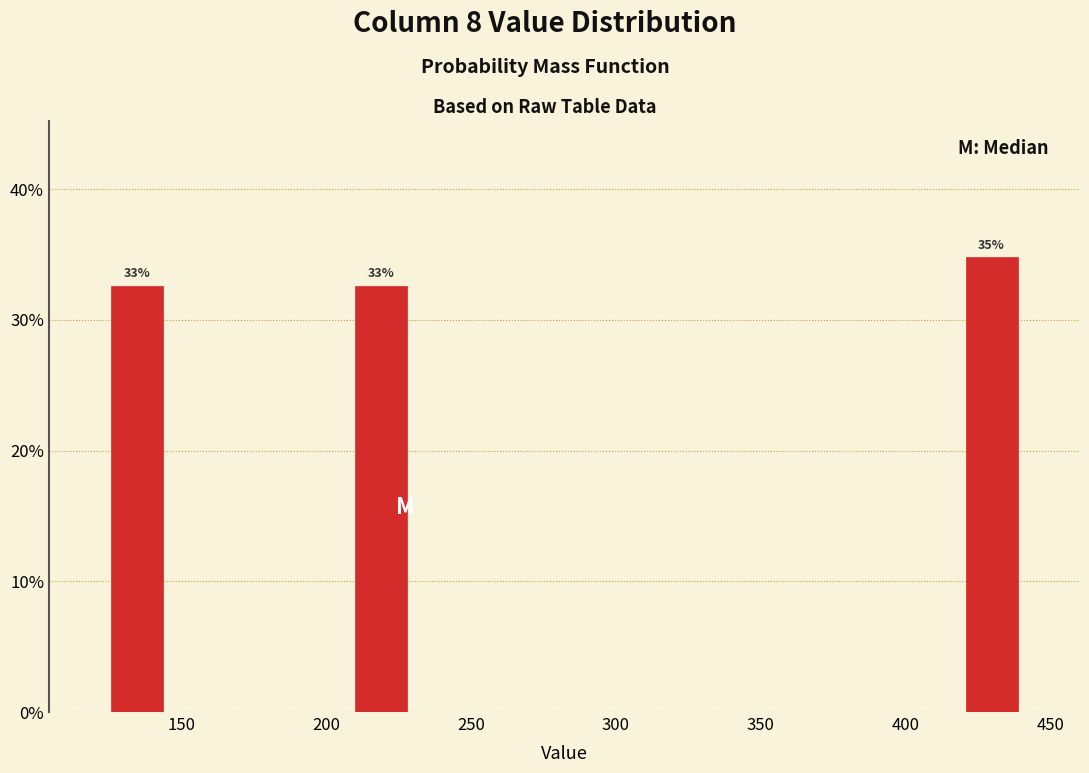

Over which range of the x-axis is the bar tallest?

420 to 440